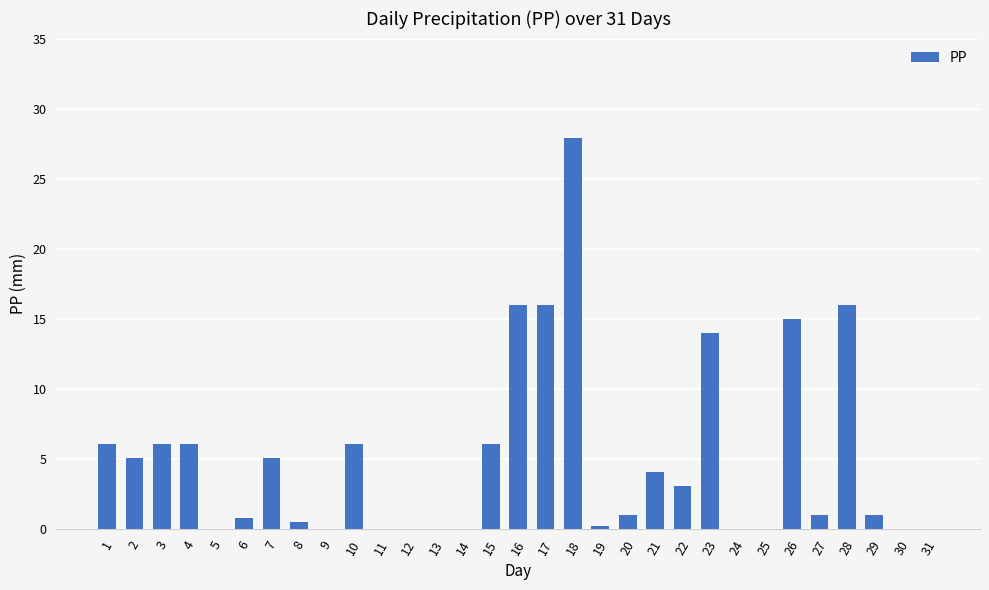

Which category has the highest value across all series?

18